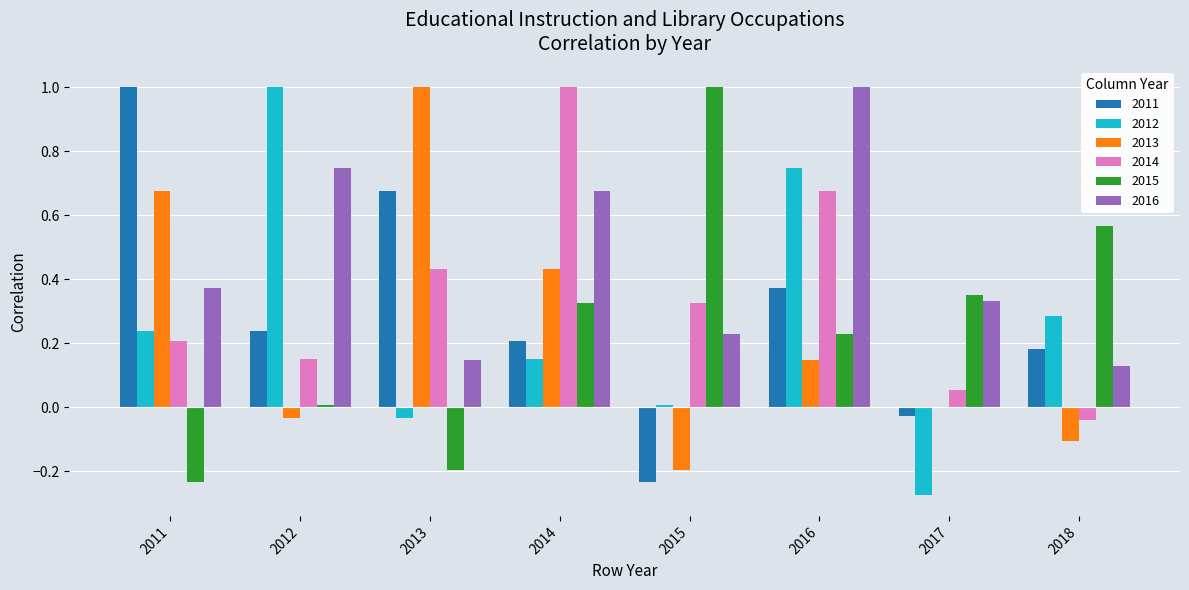

Which category has the highest value in the 2014 series?

2014